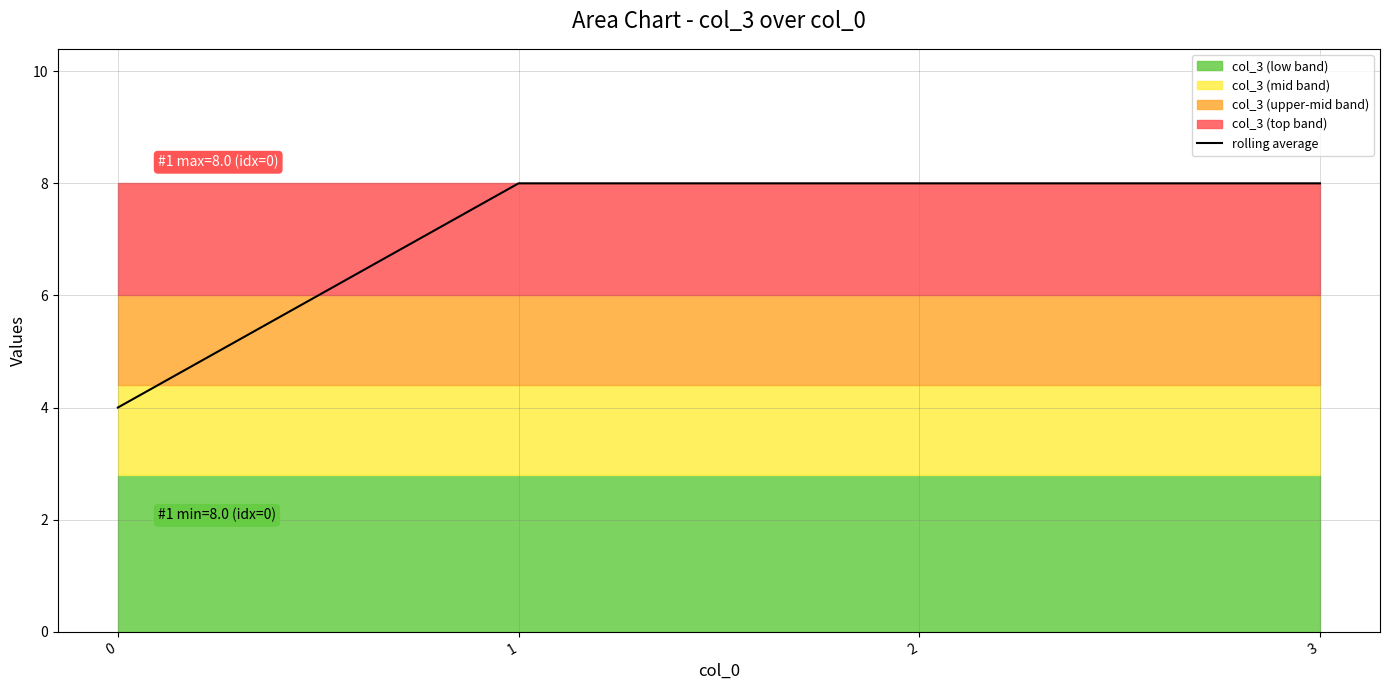

What is the sum of the values at 3 and 2?

16